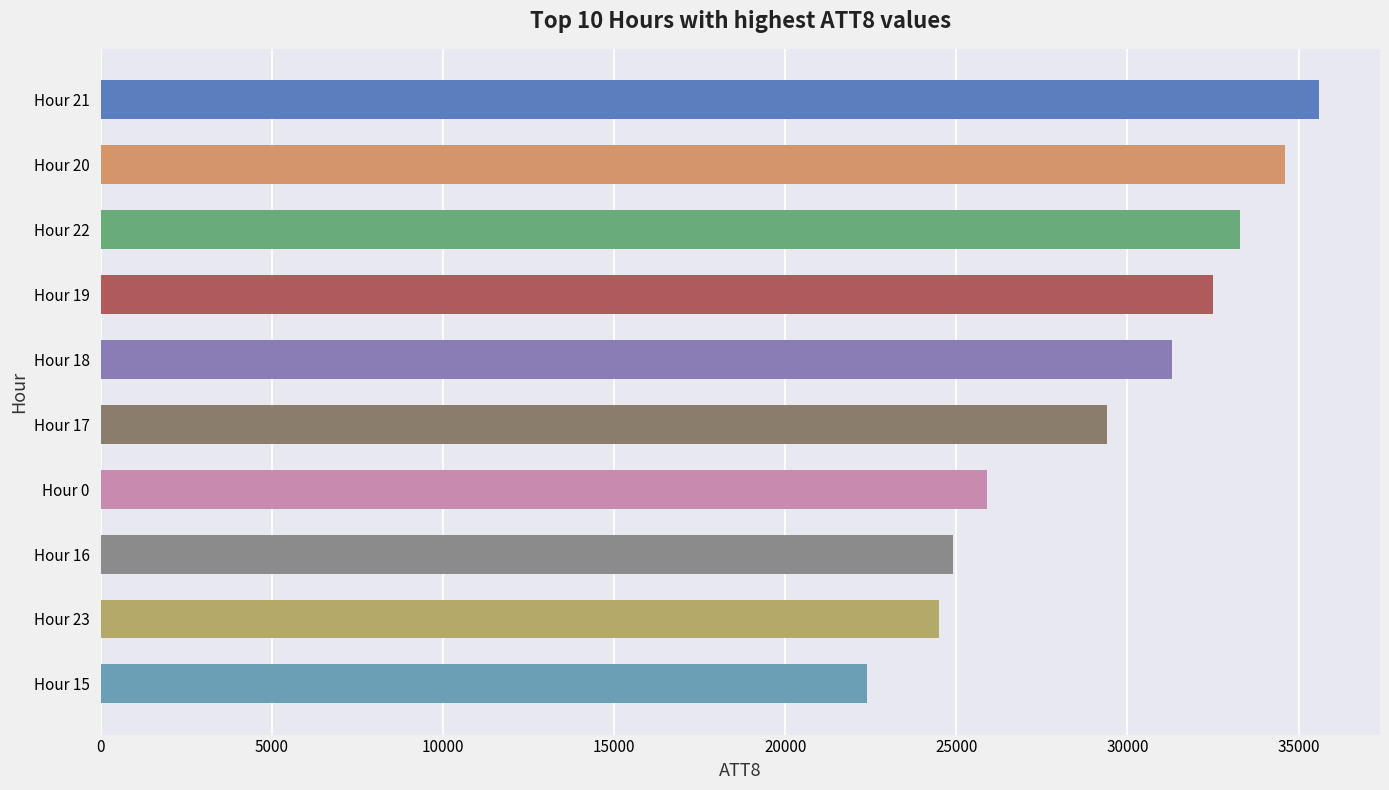

Does the chart contain stacked bars?

No